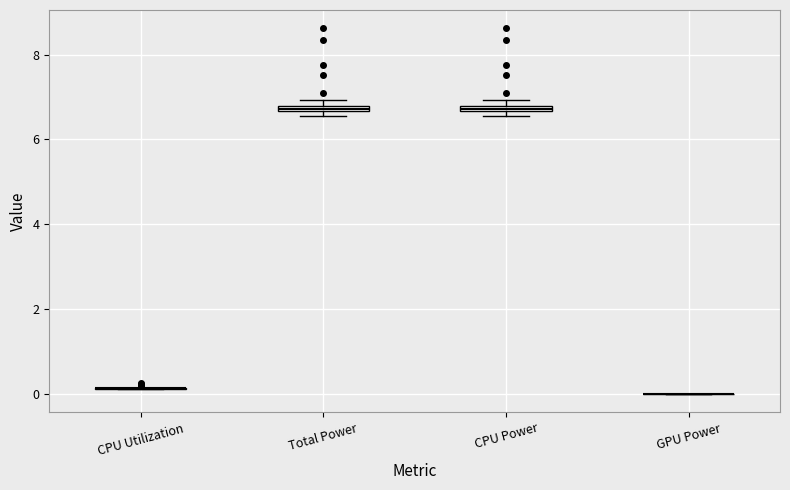

Where is the lower edge of the box for Total Power on the y-axis? The values are not printed on the chart, so give them approximately, as read against the axis.

6.6